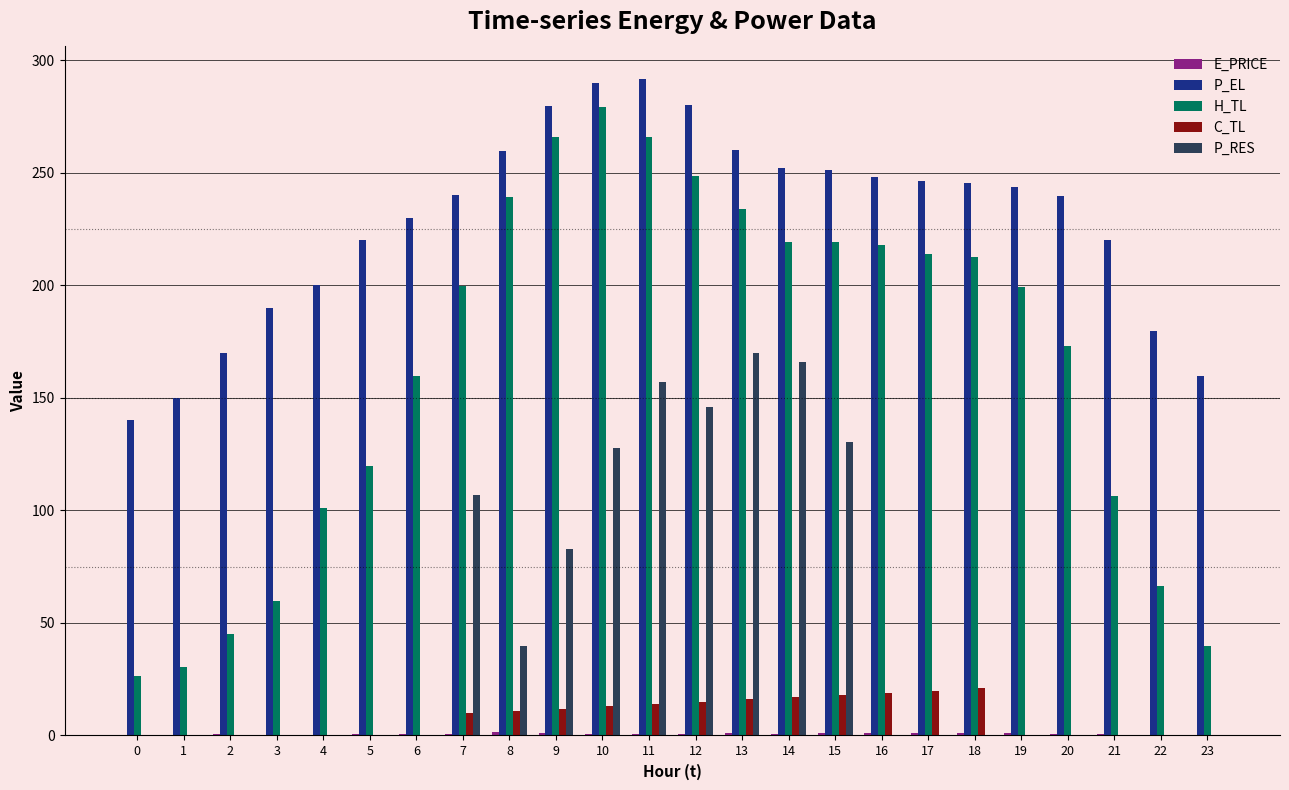

Where is H_TL nearest to the value 152?

6